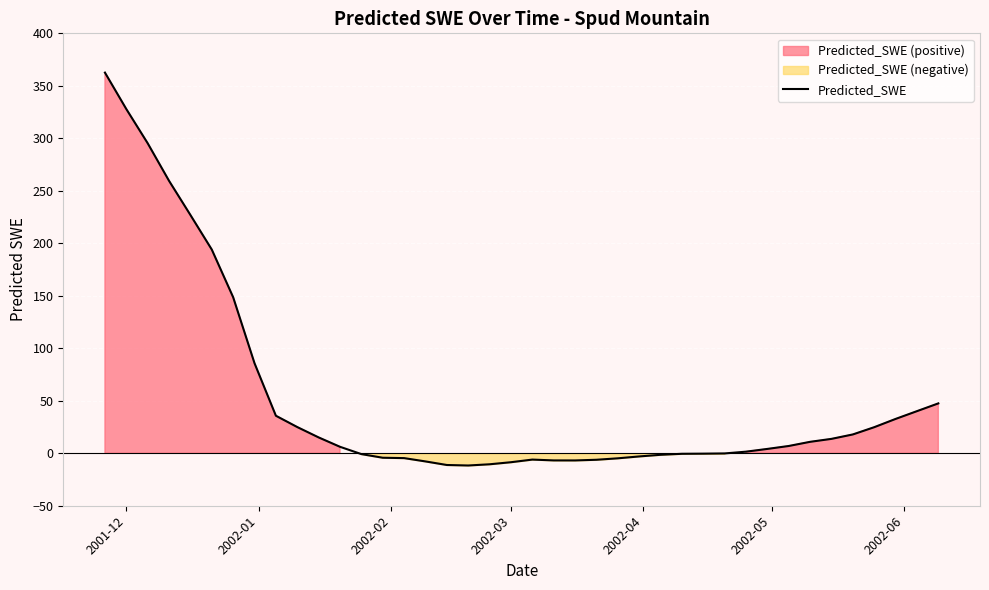

What is the lowest value of the Predicted_SWE series?

-11.7